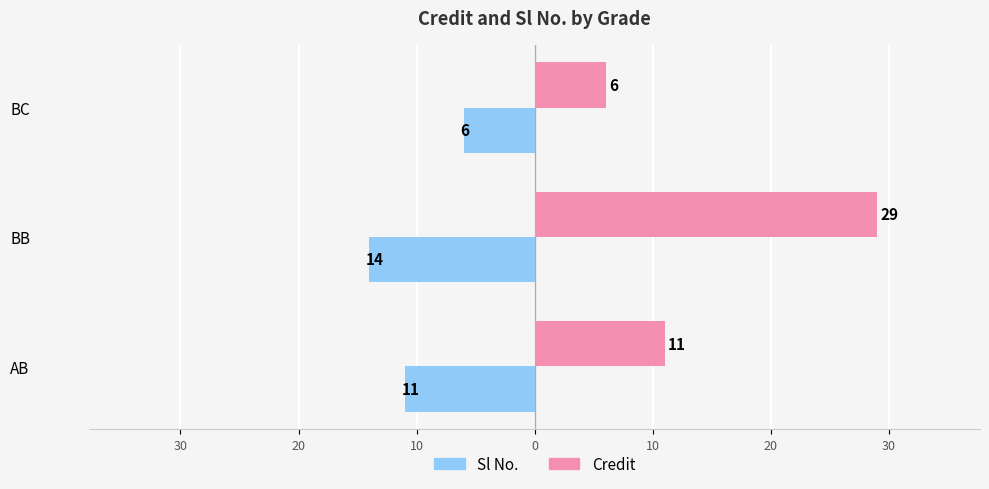

Reading left to right, list all the values displayed in this chart.

Sl No.: 40=-11	30=-14	20=-6
Credit: 40=11	30=29	20=6